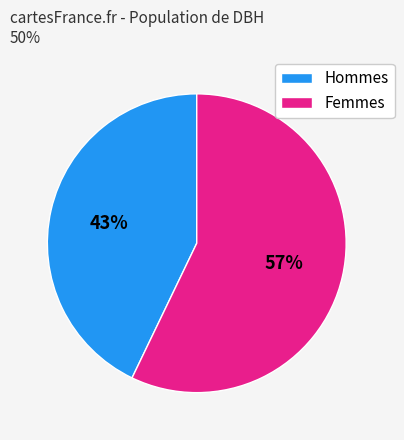

Do Hommes and Femmes together represent more than half of the pie?

Yes